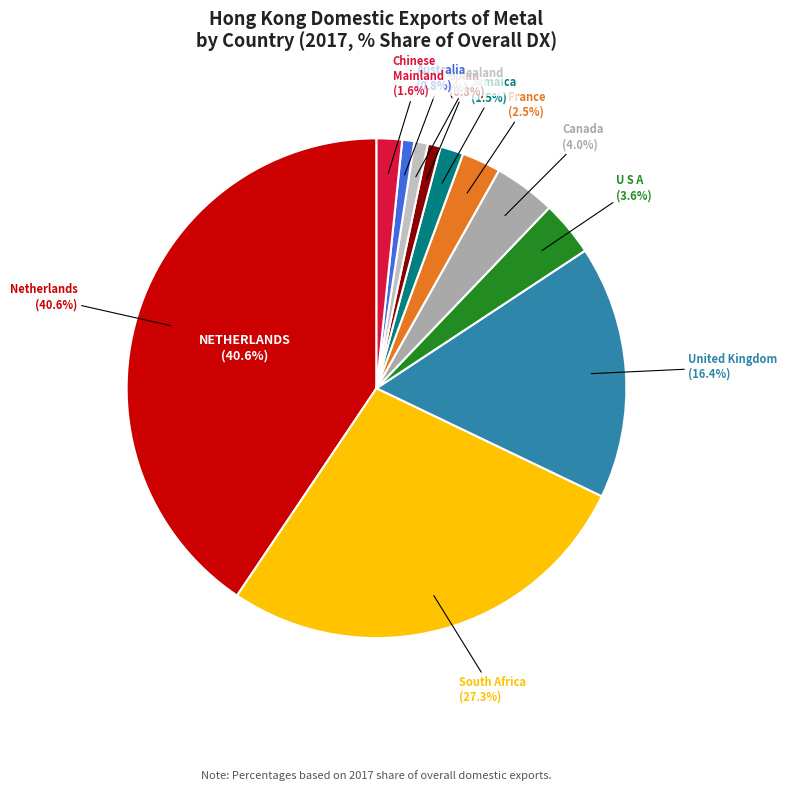

To the nearest percent, what is the difference between the largest and smallest slice percentages?

40%